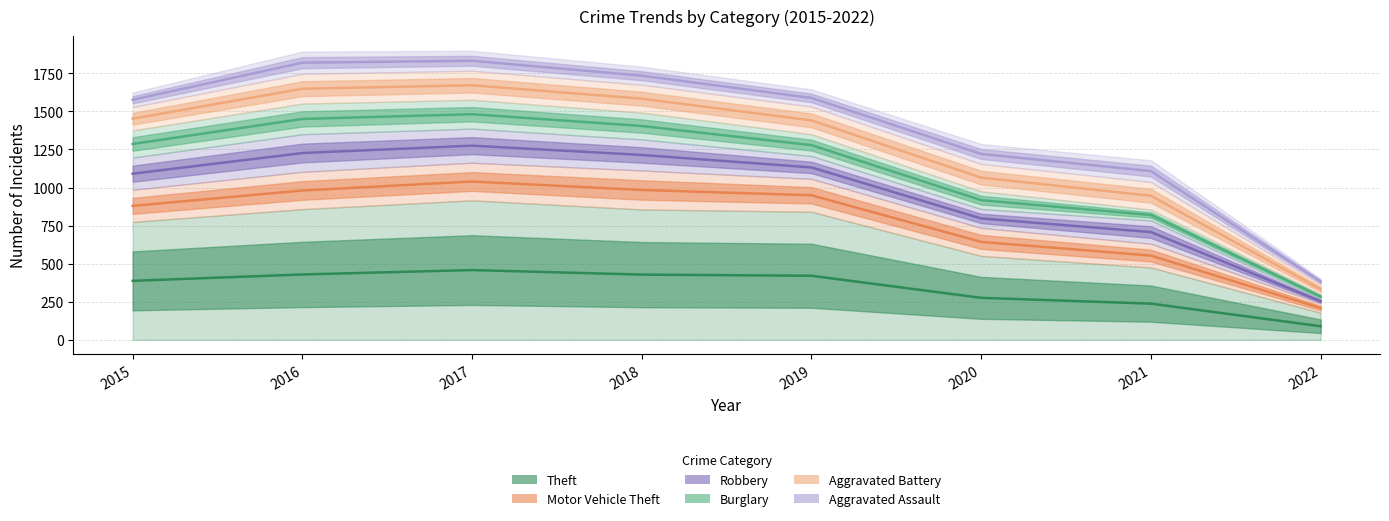

Is it true that Aggravated Assault equals 1609.0 at 2020?

False